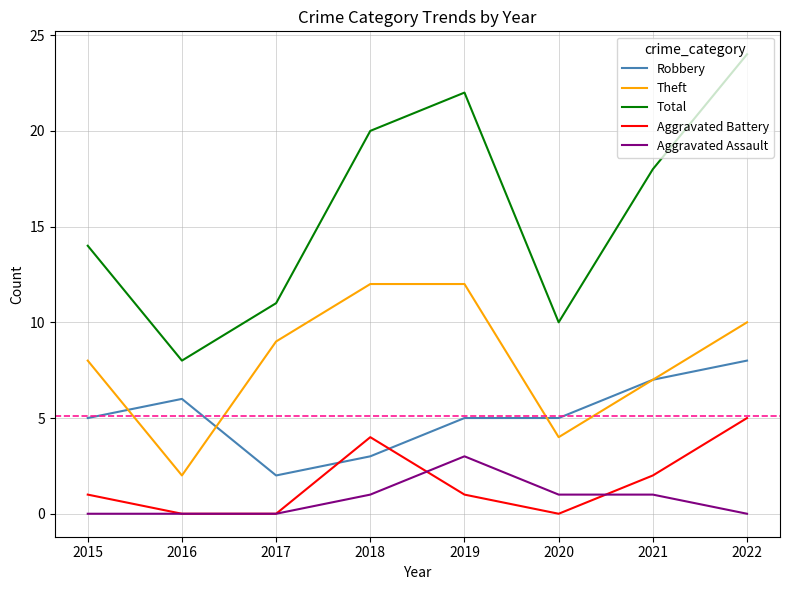

Reading left to right, transcribe all the data shown in this chart.

Robbery: 5	6	2	3	5	5	7	8
Theft: 8	2	9	12	12	4	7	10
Total: 14	8	11	20	22	10	18	24
Aggravated Battery: 1	0	0	4	1	0	2	5
Aggravated Assault: 0	0	0	1	3	1	1	0